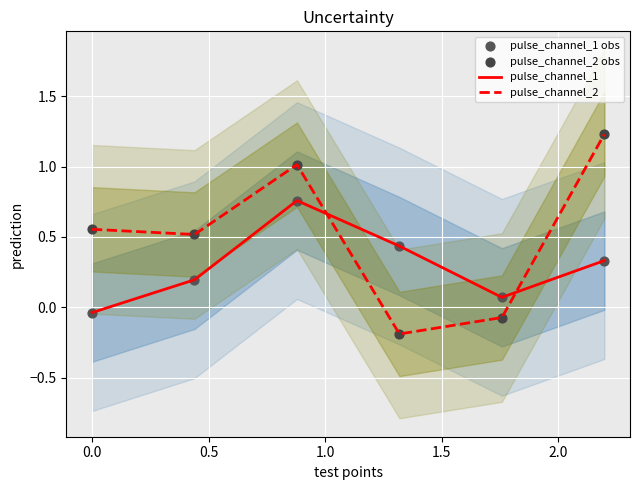

What are all the series names shown in the legend?

pulse_channel_1, pulse_channel_2, pulse_channel_1 obs, pulse_channel_2 obs